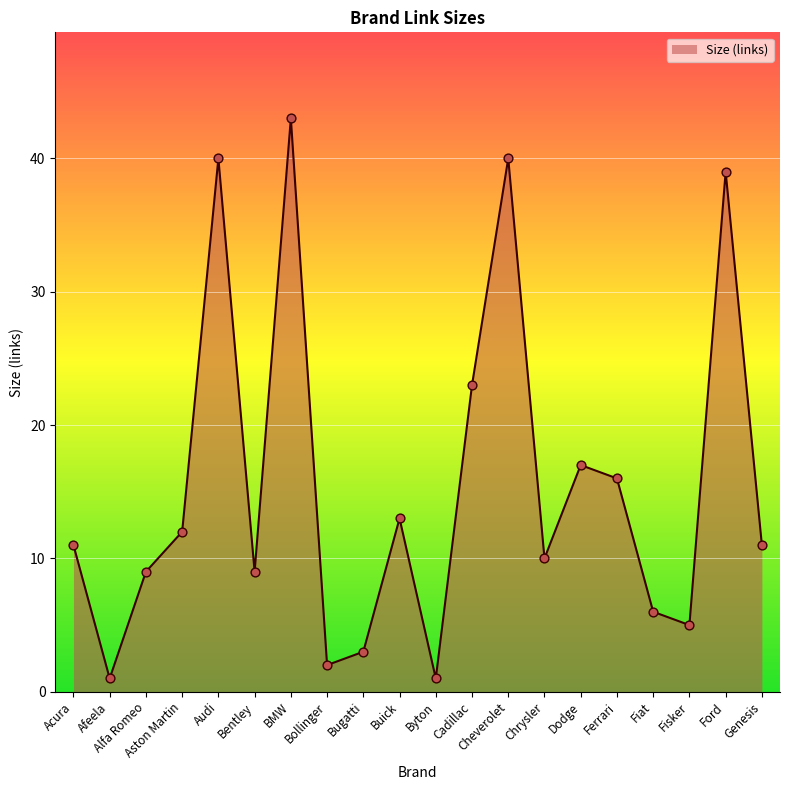

Approximately how many times larger is the value at Chrysler compared to Ford?

0.3